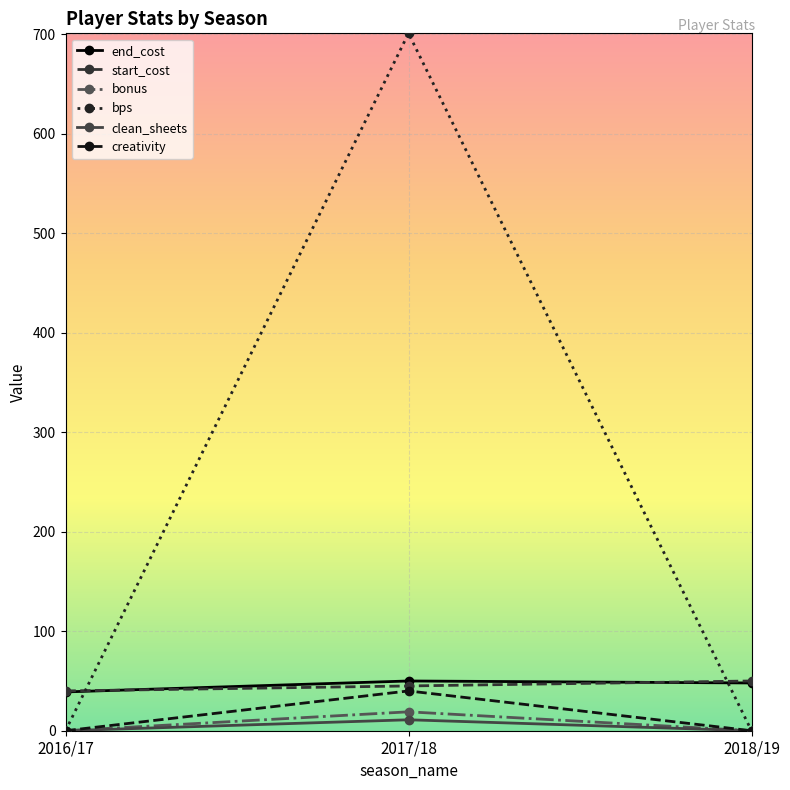

At which category is the sum across all series the highest?

2017/18